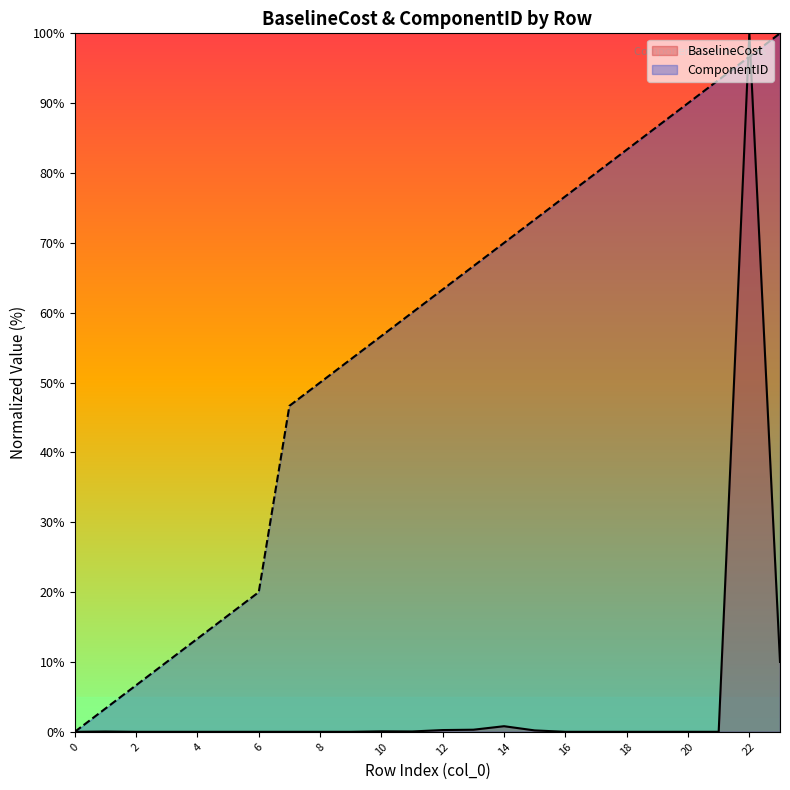

In BaselineCost, how many points are higher than both neighbors (excluding endpoints)?

9